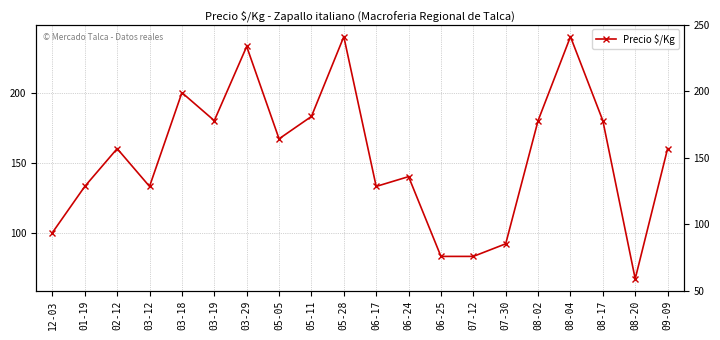

Rank the categories by value from lowest to highest.

08-20, 06-25, 07-12, 07-30, 12-03, 01-19, 03-12, 06-17, 06-24, 02-12, 09-09, 05-05, 03-19, 08-02, 08-17, 05-11, 03-18, 03-29, 05-28, 08-04